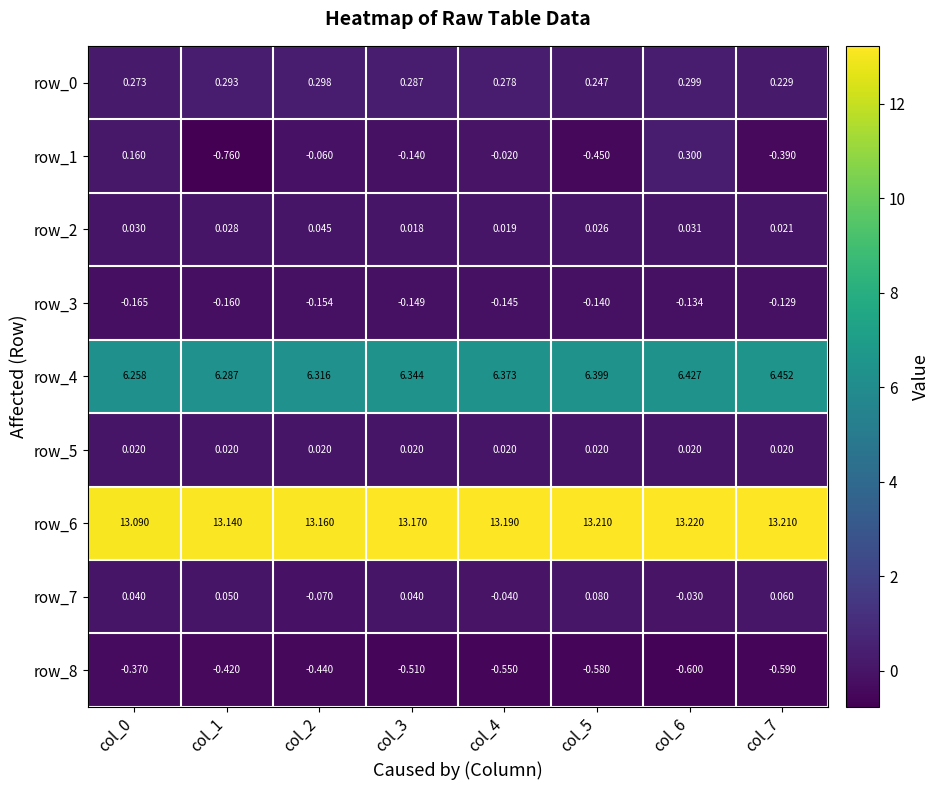

How many values in the row_1 series are below 0?

6